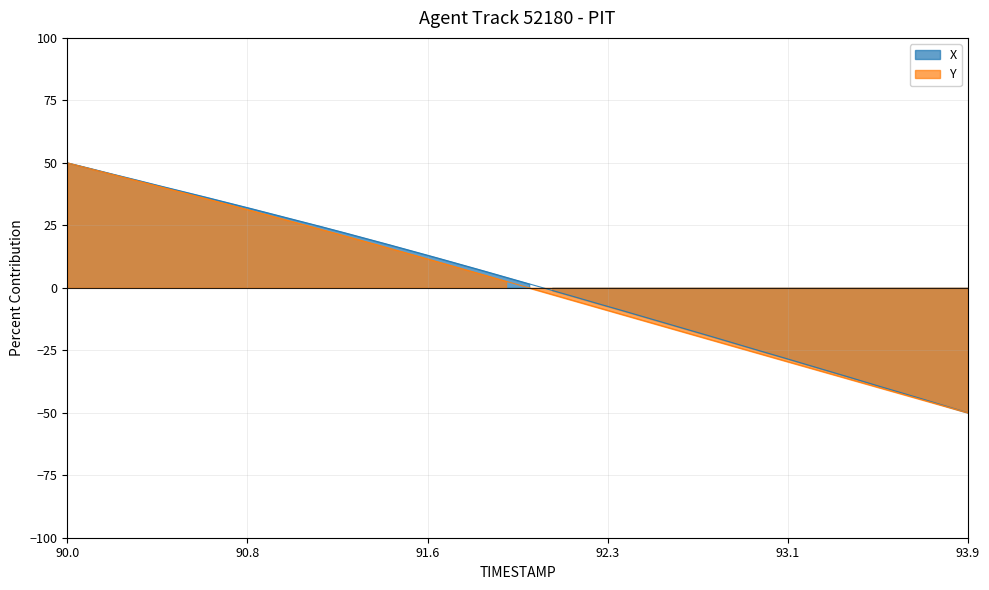

At which label does Y reach its peak?

90.0